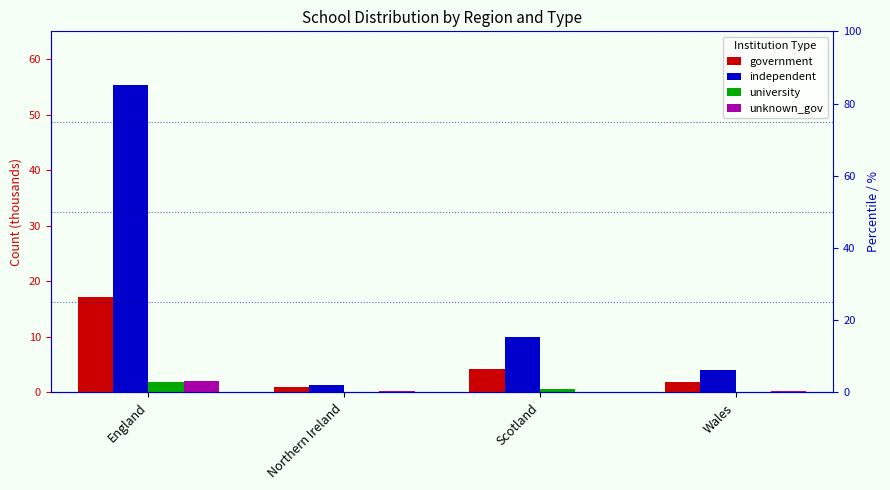

Is it true that independent equals 28.5 at England?

False